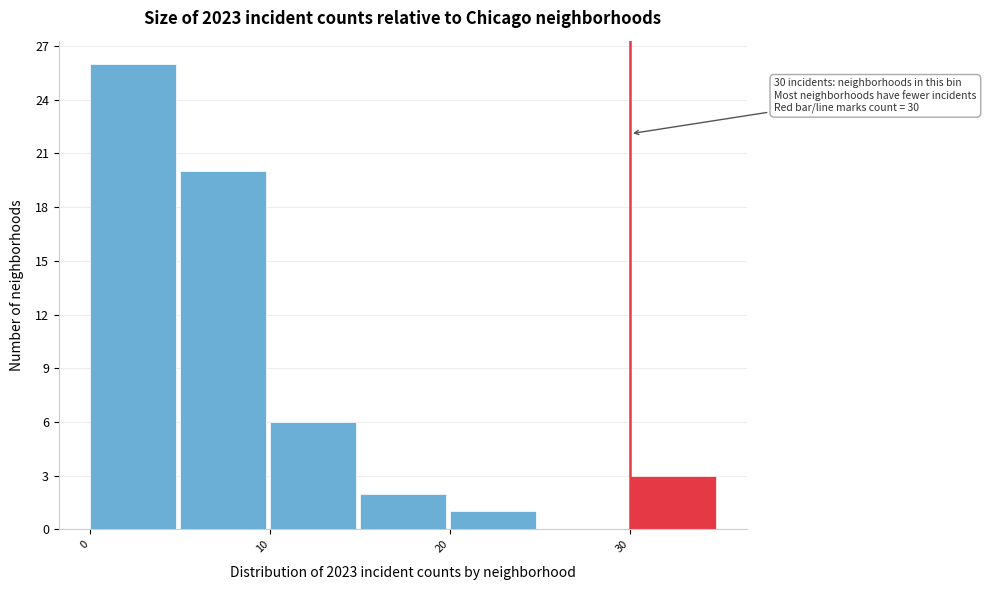

Over which range of the x-axis is the bar tallest?

0 to 5